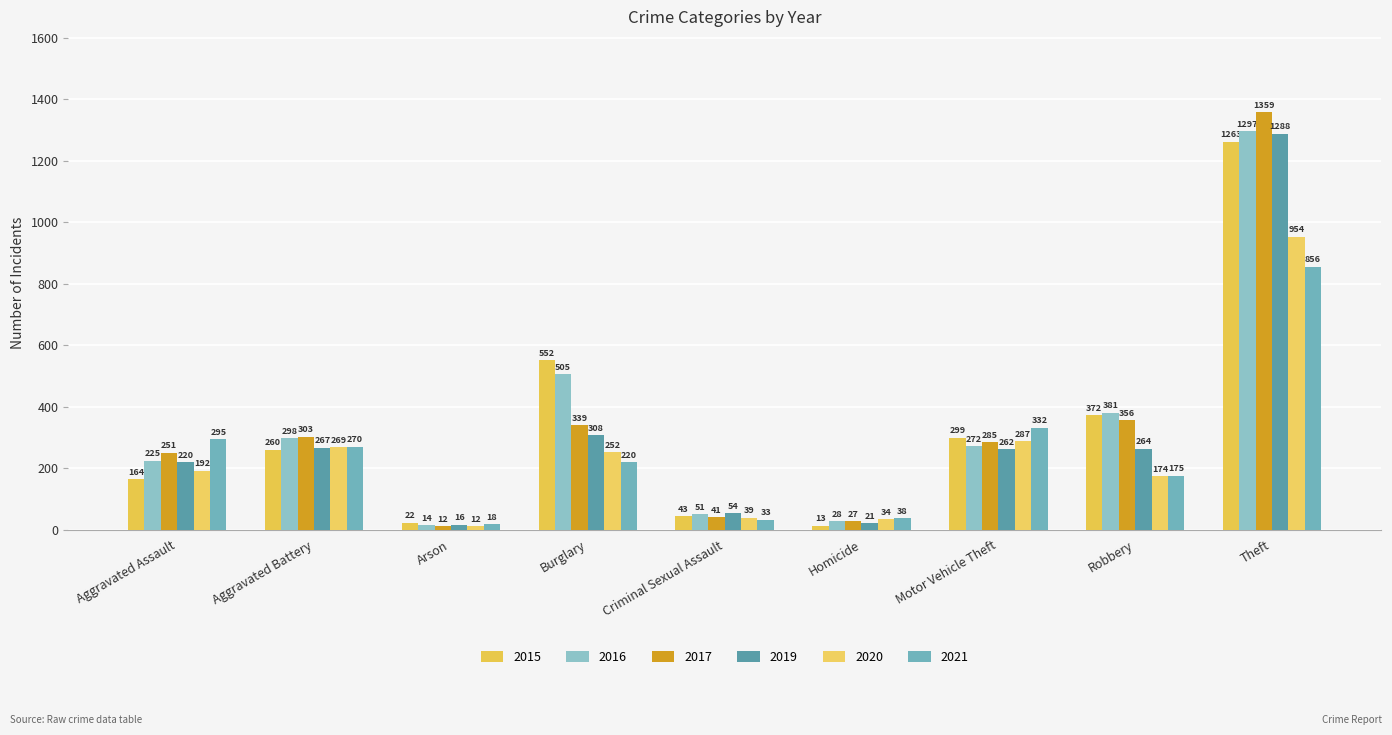

At how many categories does at least one series exceed 313?

4